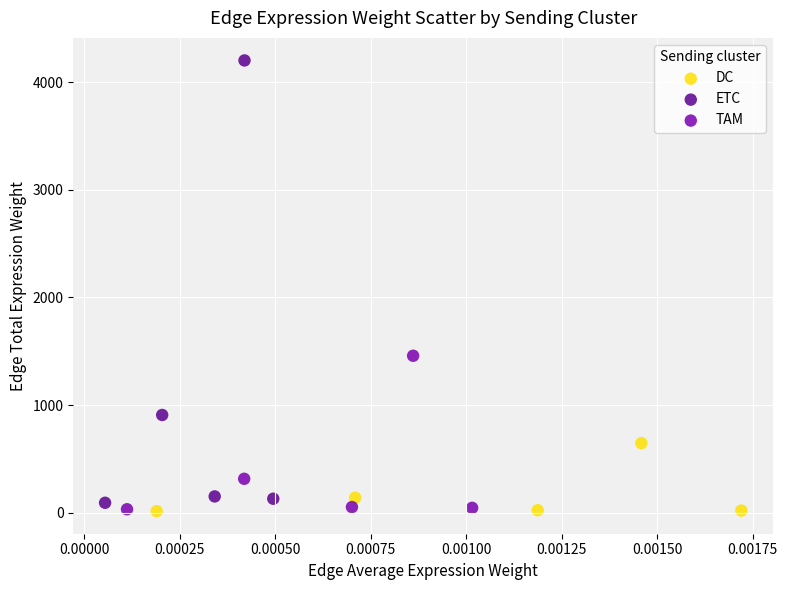

Which series reaches the maximum Y coordinate?

ETC